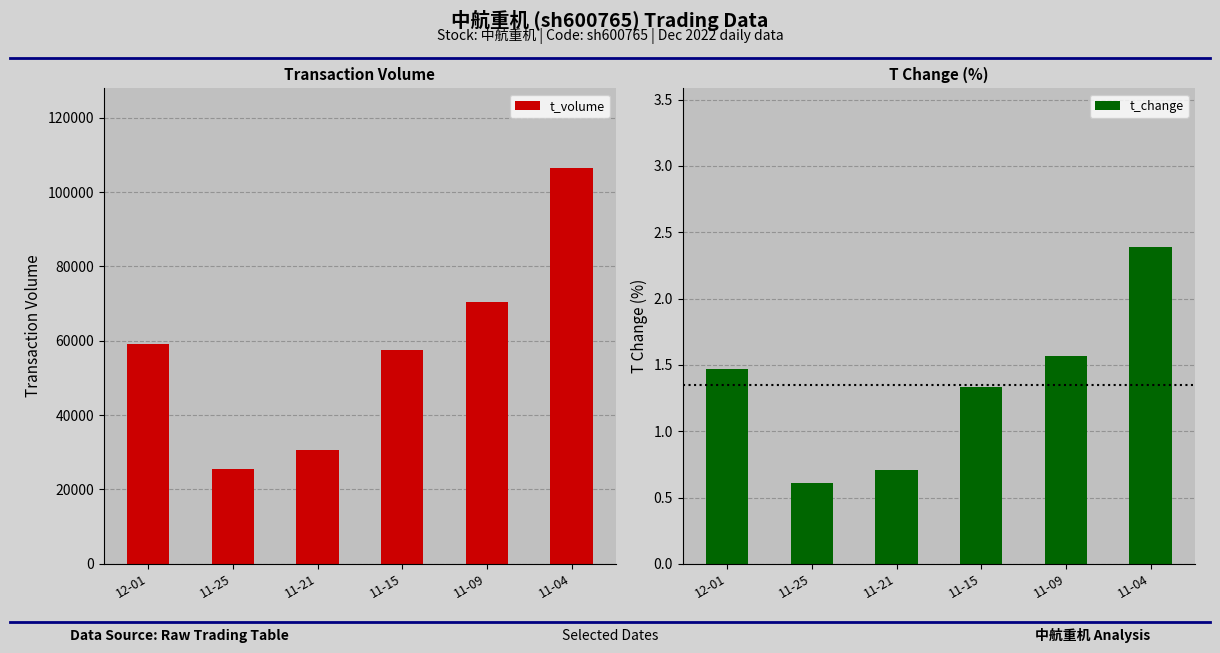

What are all the series names shown in the legend?

t_volume, t_change